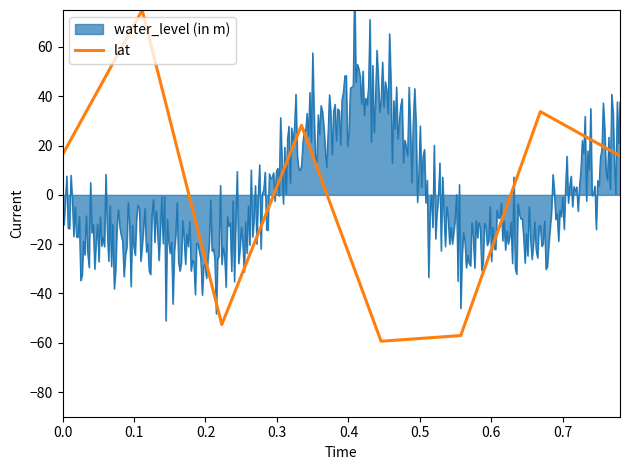

True or false: water_level (in m) and lat intersect in this chart.

False